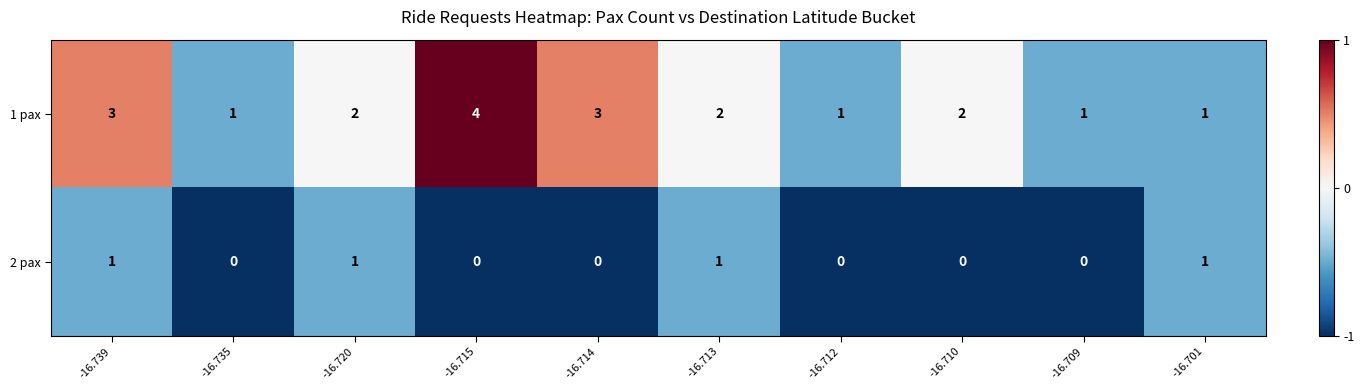

List the series in order of their overall mean, highest first.

1 pax, 2 pax